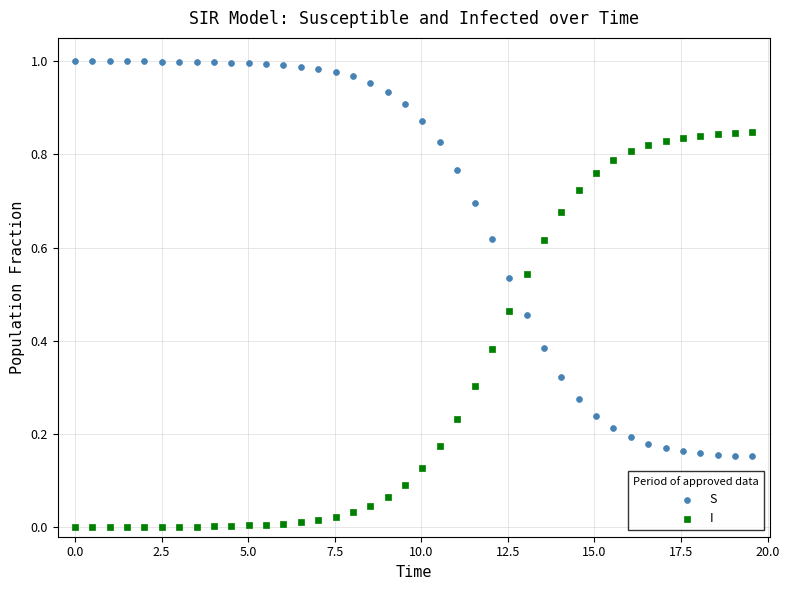

Which series reaches the maximum Y coordinate?

S